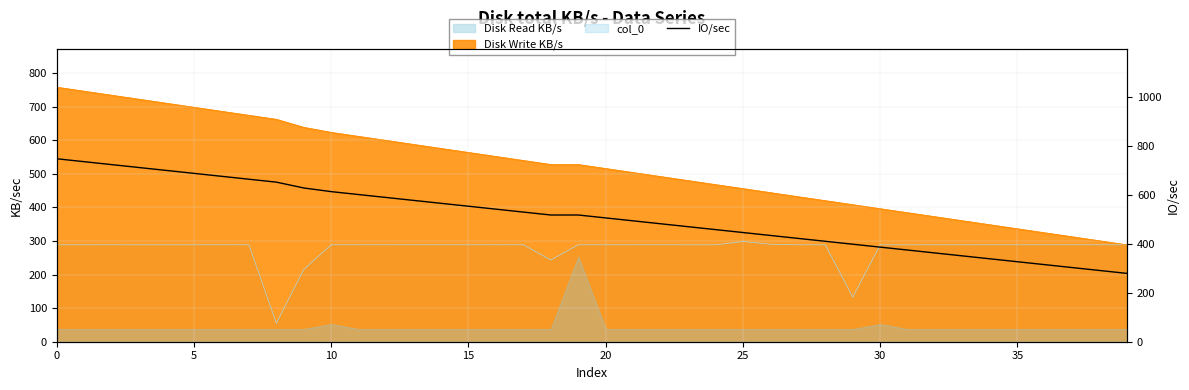

True or false: there are more than 2 points higher than both neighbors.

False